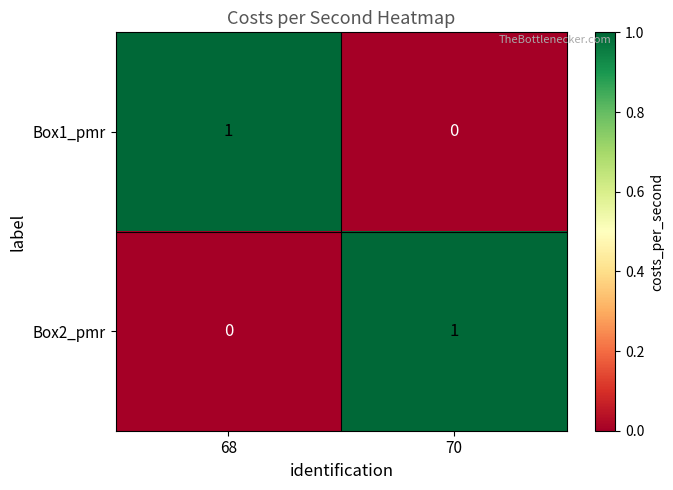

The value of Box2_pmr at 68 is 0. True or false?

True